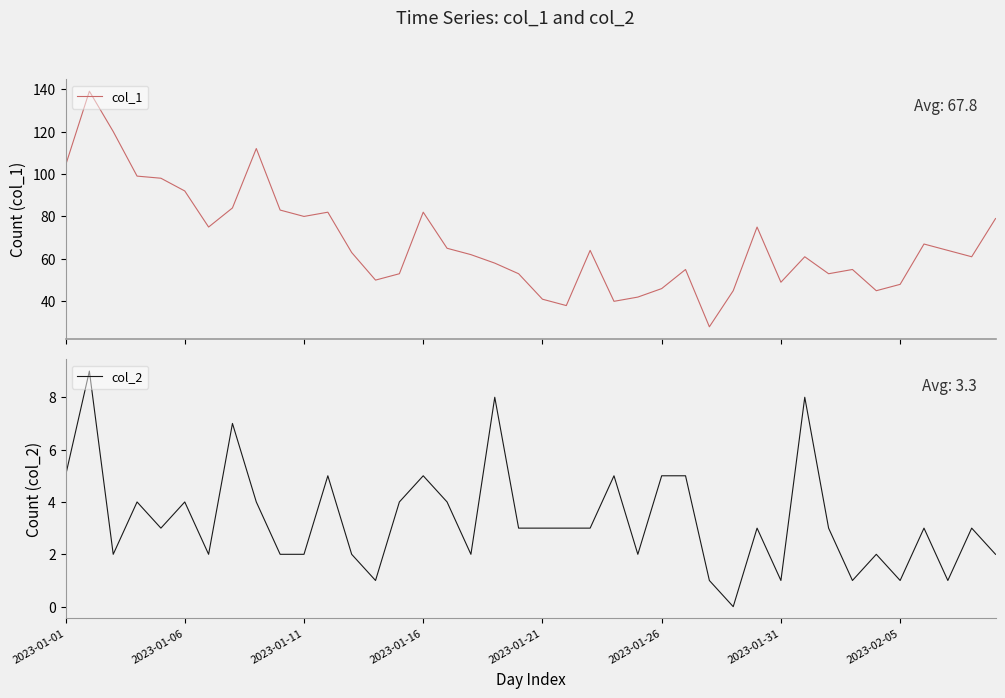

How many values in the col_2 series are below 3?

16